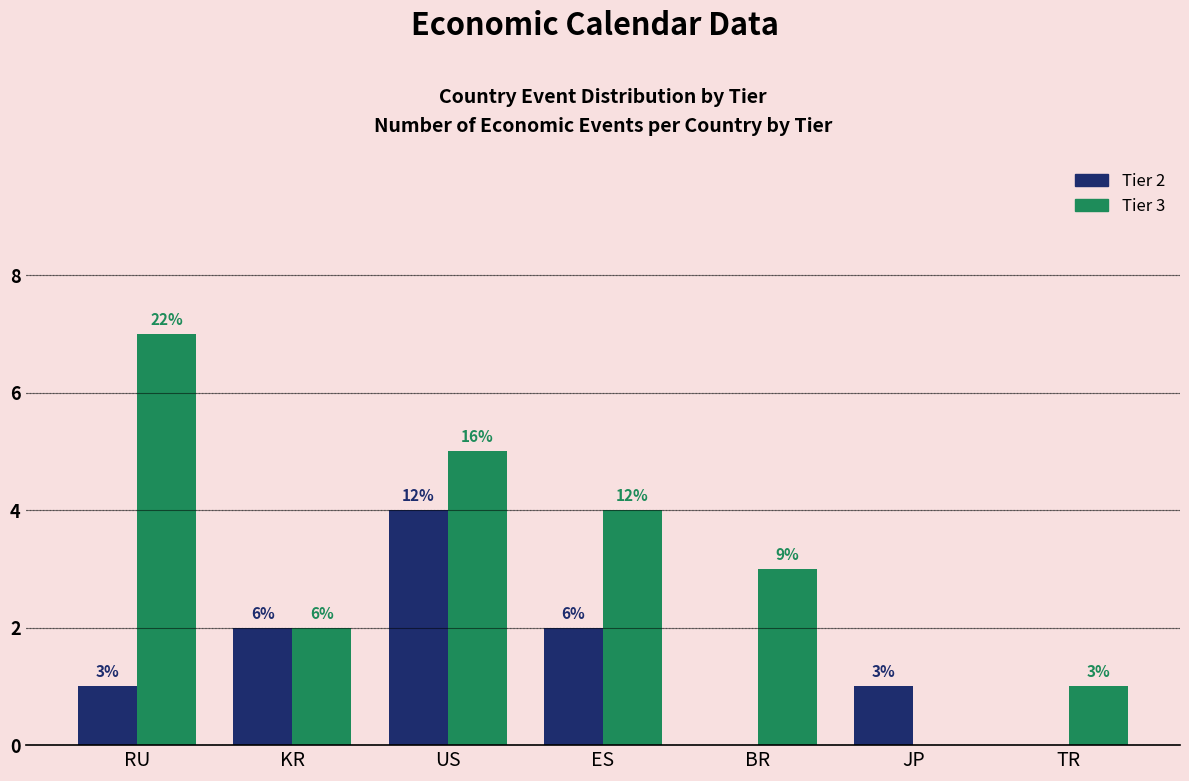

Are the bars grouped side by side (vs. stacked)?

Yes